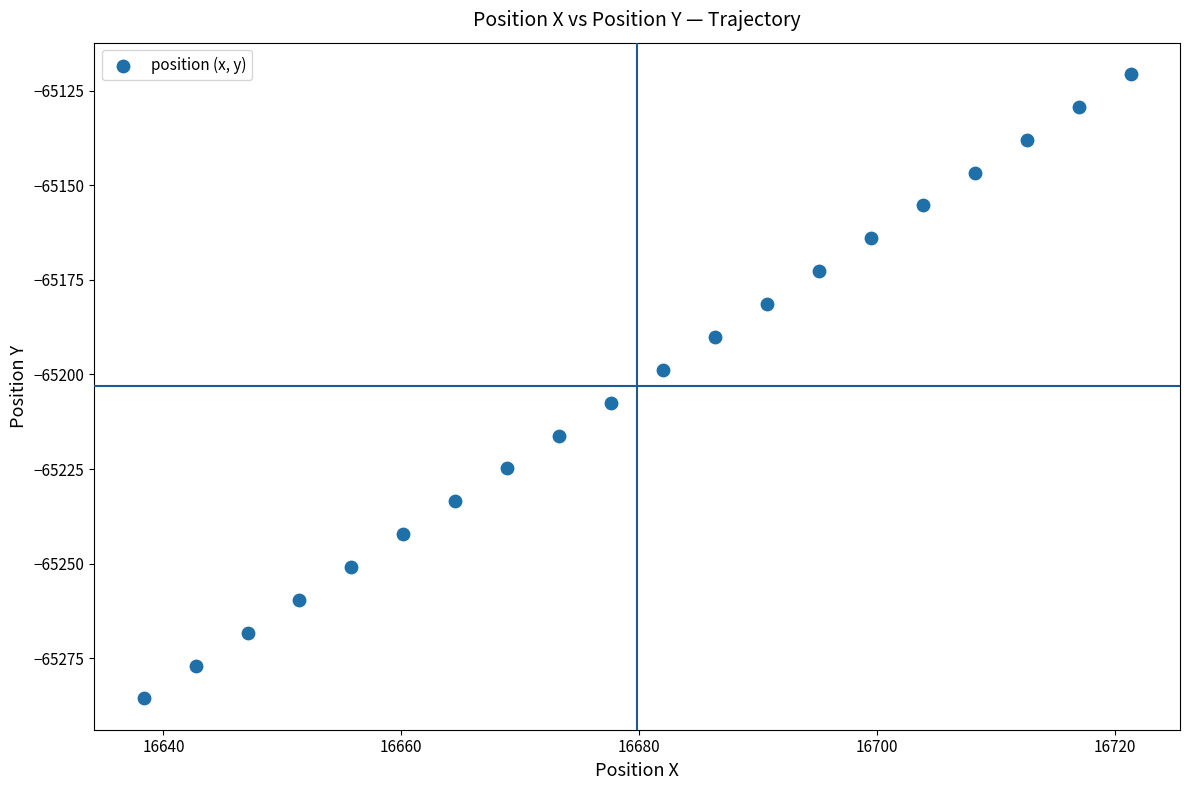

What is the range of Y values (max minus min)?

165.1